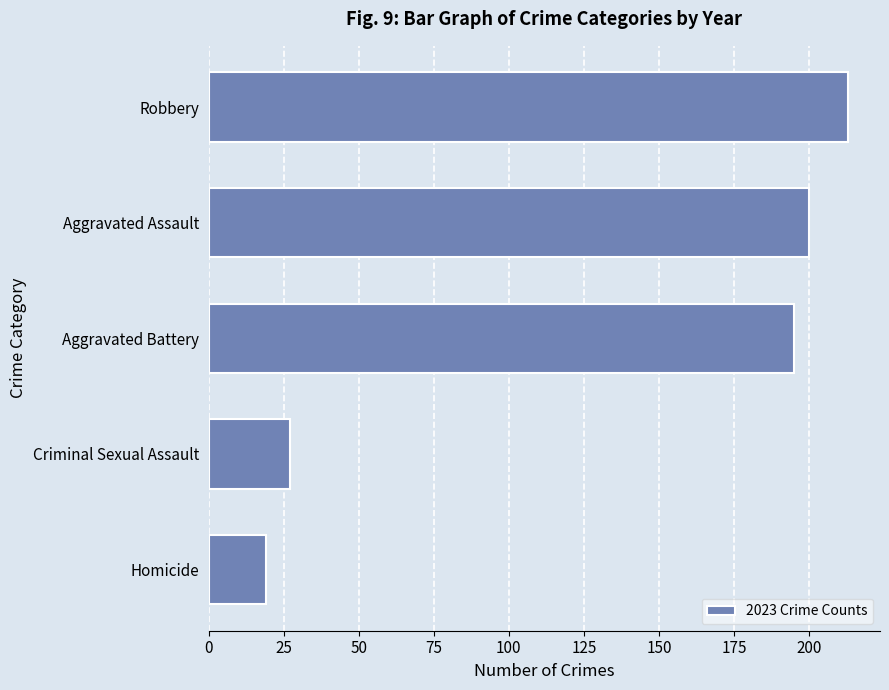

At which label is the value closest to 116?

Aggravated Battery